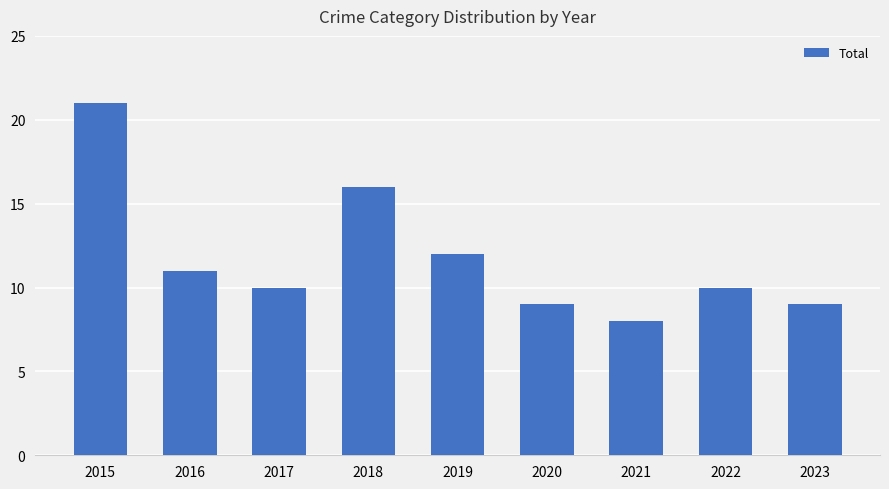

What is the value of the 4th bar from the left?

16